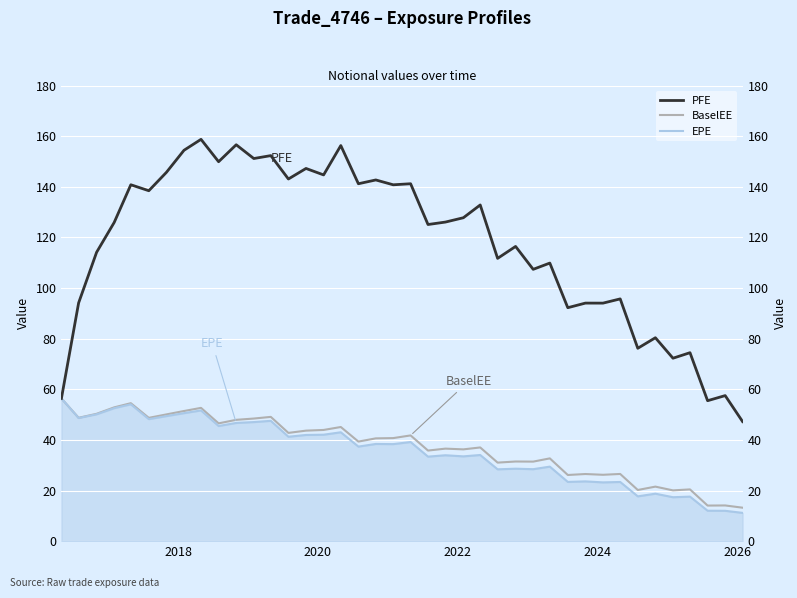

Reading right to left, transcribe all the data shown in this chart.

PFE: 47.2	57.5	55.5	74.5	72.3	80.4	76.2	95.7	94.0	94.0	92.2	109.9	107.4	116.4	111.7	132.8	127.8	126.1	125.1	141.2	140.8	142.7	141.2	156.3	144.7	147.2	143.1	152.3	151.2	156.6	149.9	158.8	154.4	145.7	138.4	140.8	125.9	114.1	94.1	56.4
BaselEE: 13.2	14.1	14.1	20.4	20.1	21.5	20.2	26.5	26.2	26.5	26.1	32.7	31.4	31.5	31.0	37.0	36.3	36.5	35.8	41.8	40.7	40.6	39.3	45.1	43.9	43.7	42.8	49.1	48.4	47.9	46.5	52.7	51.4	50.1	48.7	54.5	52.9	50.3	48.7	56.4
EPE: 11.2	12.0	12.0	17.6	17.4	18.7	17.7	23.4	23.2	23.6	23.4	29.4	28.4	28.6	28.4	34.0	33.5	33.9	33.4	39.2	38.3	38.4	37.4	43.0	42.1	42.0	41.3	47.5	47.0	46.7	45.5	51.6	50.6	49.4	48.2	54.1	52.5	50.1	48.6	56.4